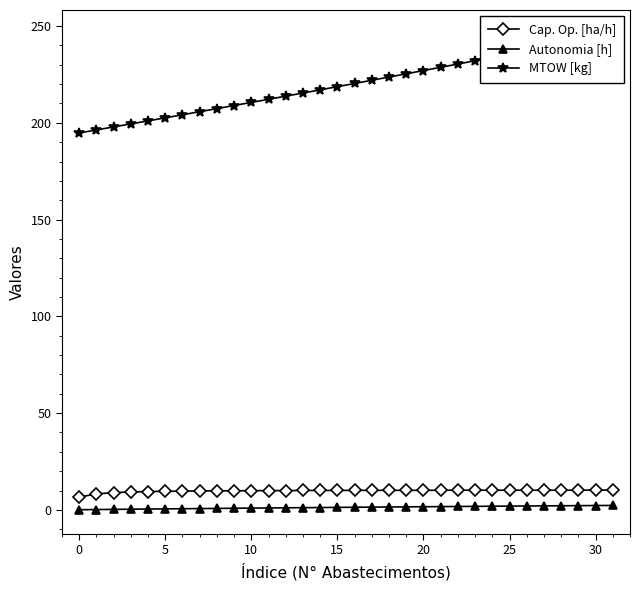

Which series has the largest total across all categories?

MTOW [kg]